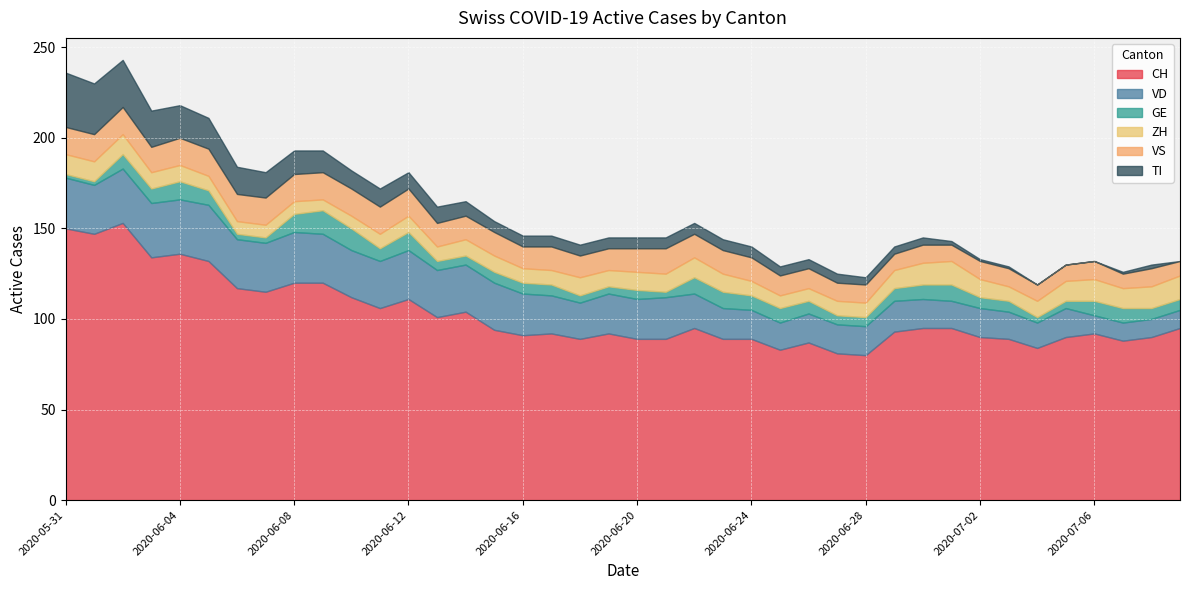

Which series has the widest spread of values?

CH